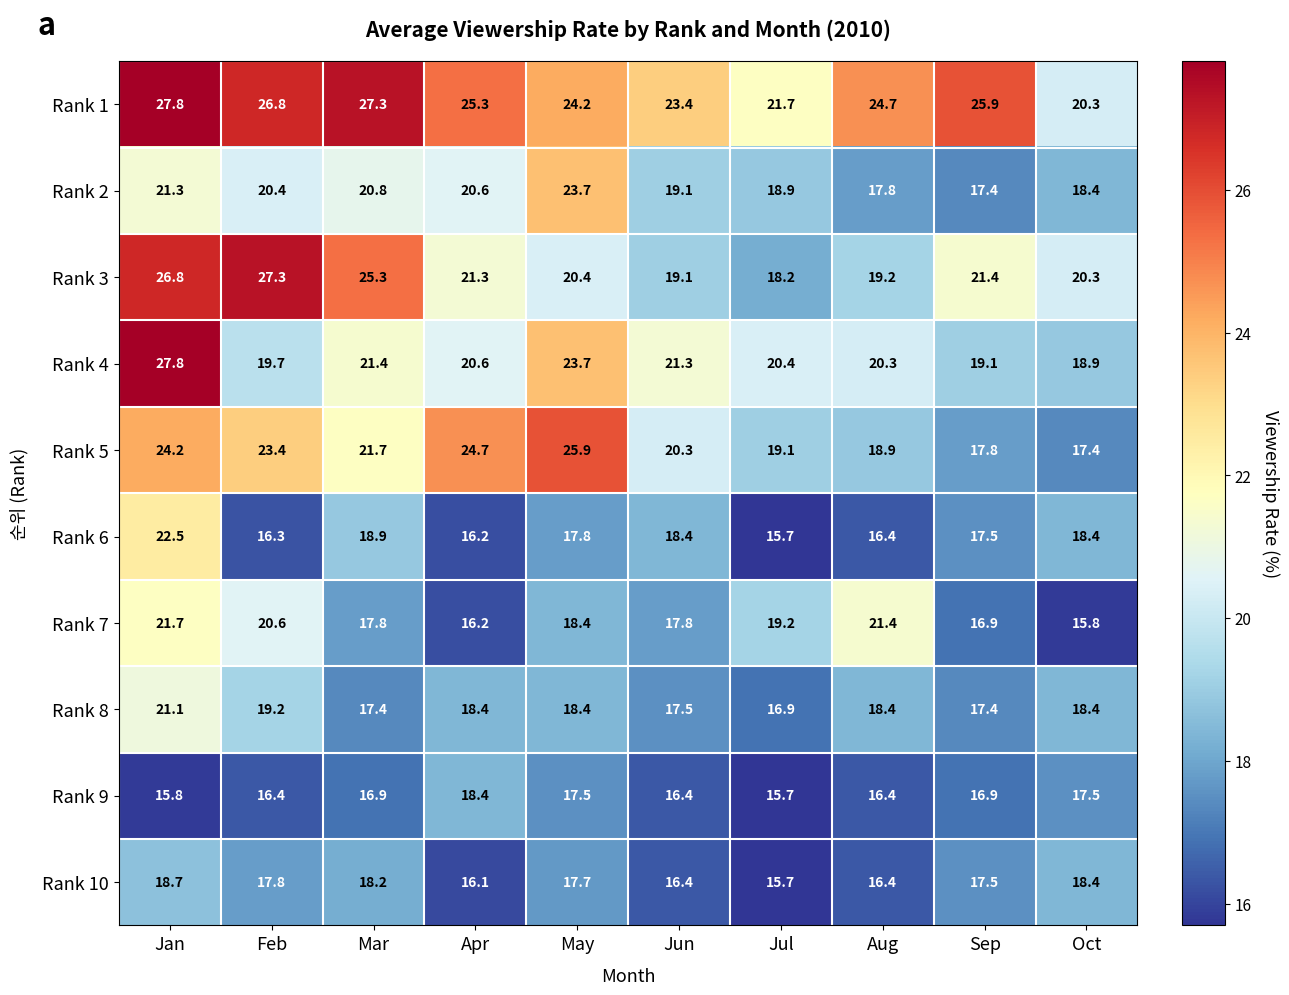

How many series are shown in this chart?

10